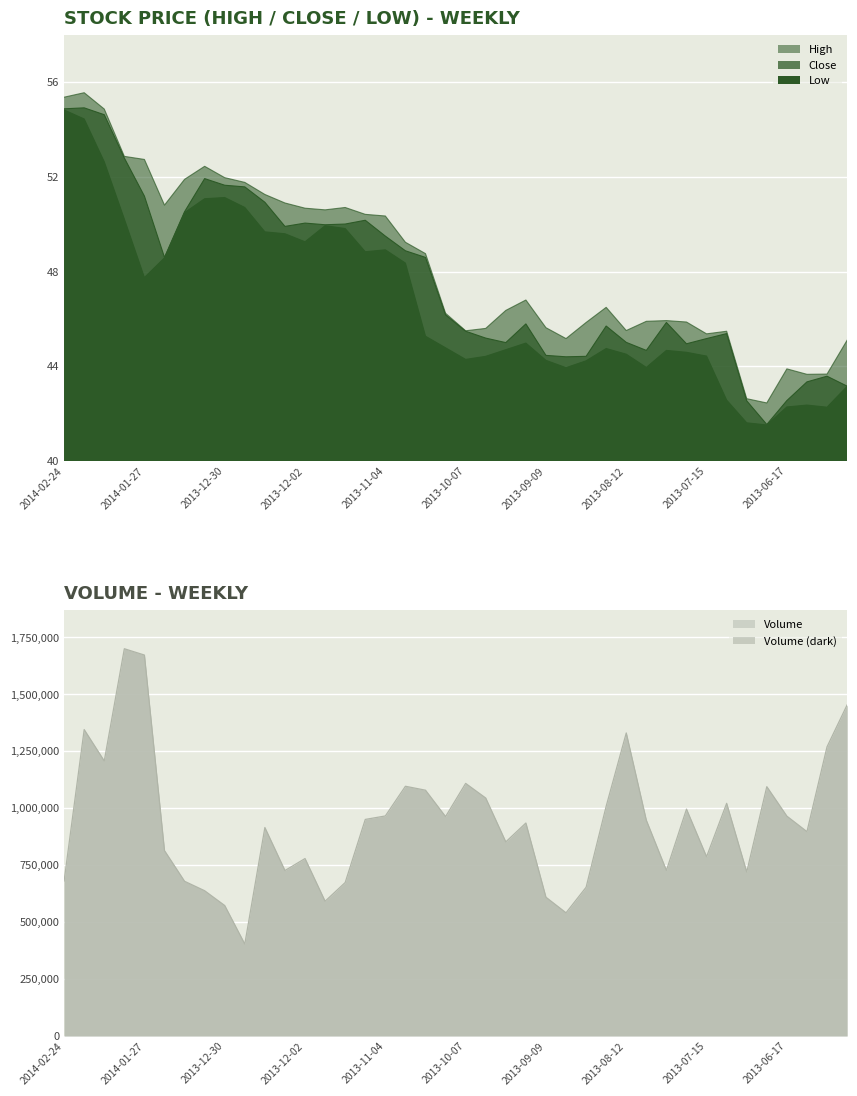

The Low series shows 27.1 at 2013-07-22. True or false?

False